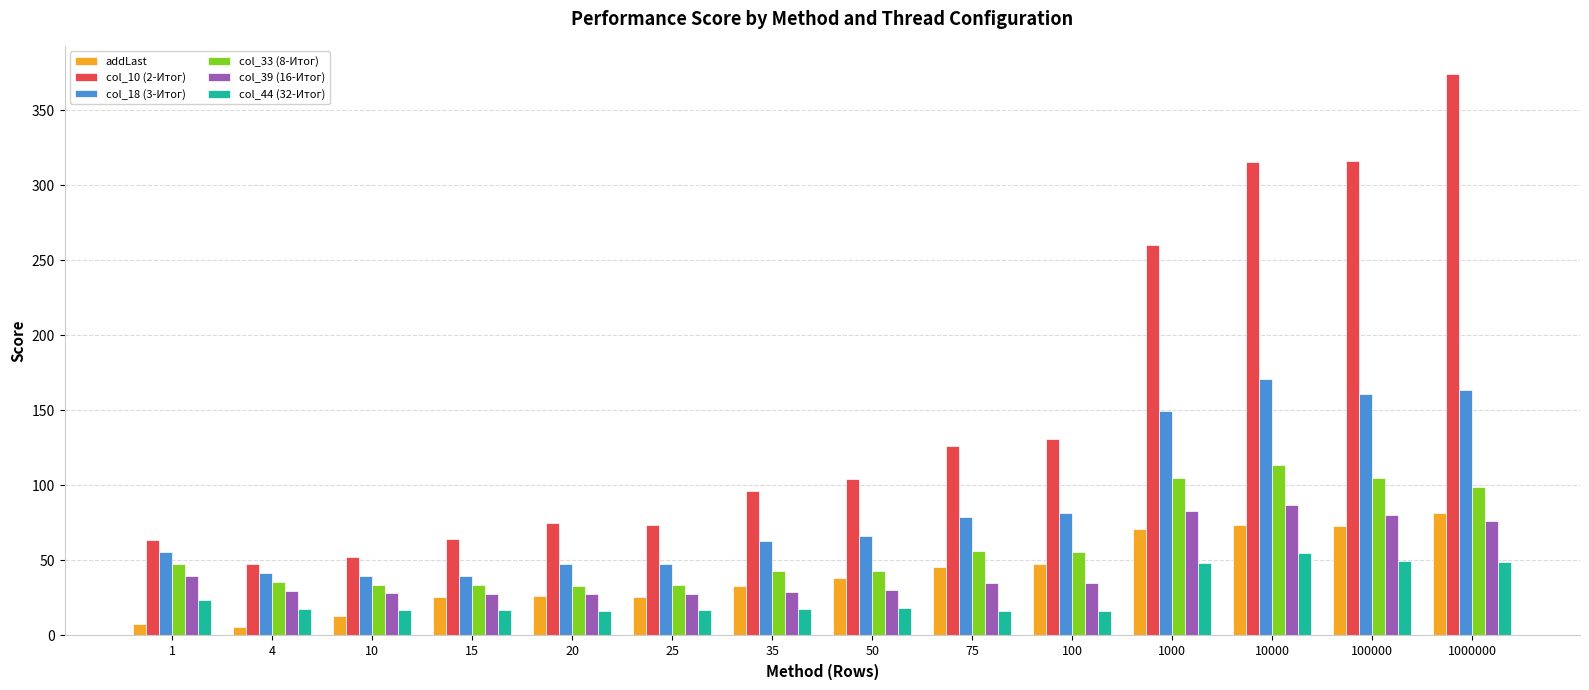

What is the value of the col_33 (8-Итог) bar at the 14th from the left?

99.0